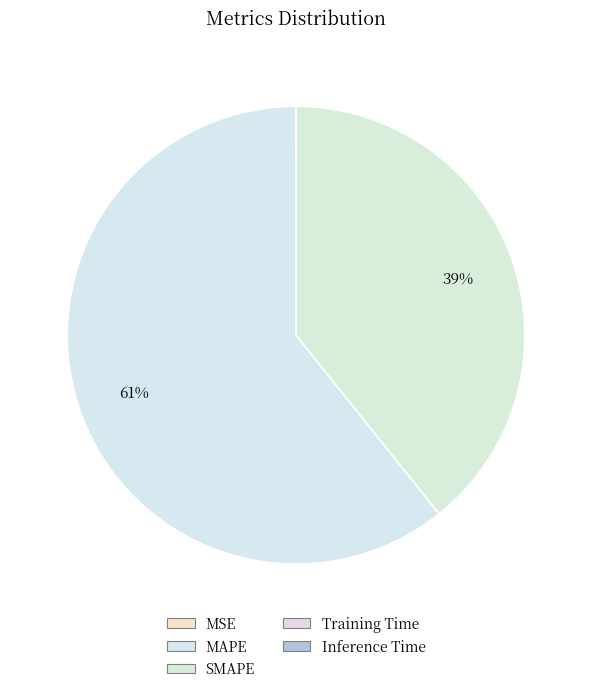

To the nearest percent, what is the combined percentage of SMAPE and Inference Time?

39%